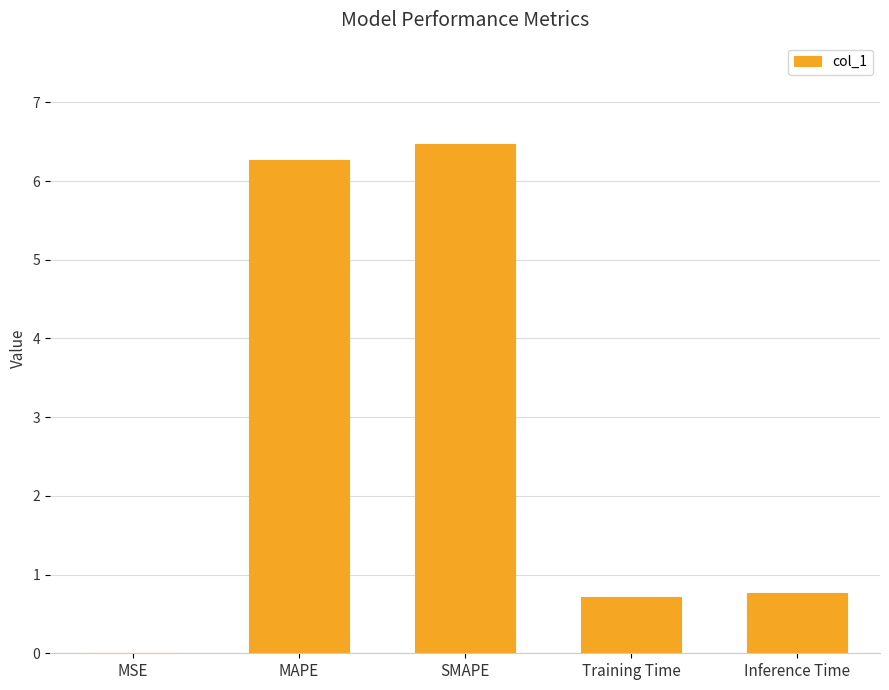

True or false: the data shows 1.3 at SMAPE.

False